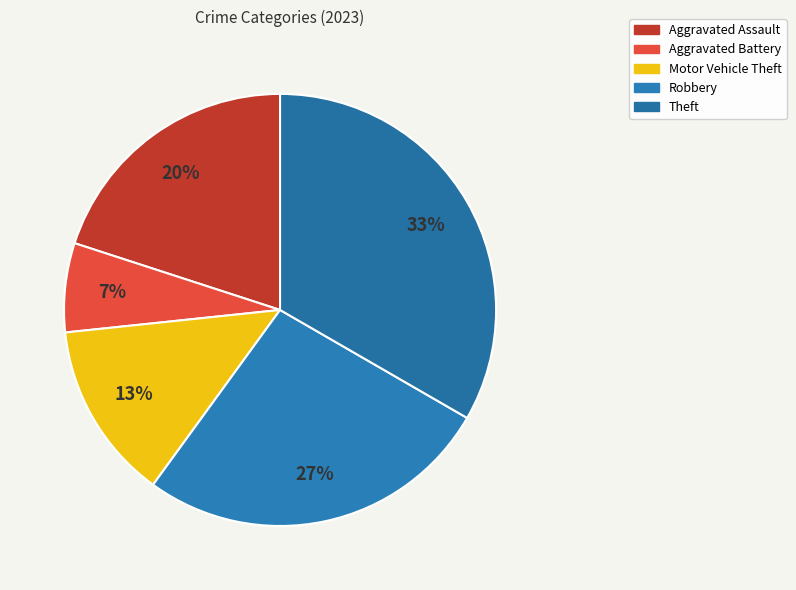

Rank the categories by value from lowest to highest.

Aggravated Battery, Motor Vehicle Theft, Aggravated Assault, Robbery, Theft